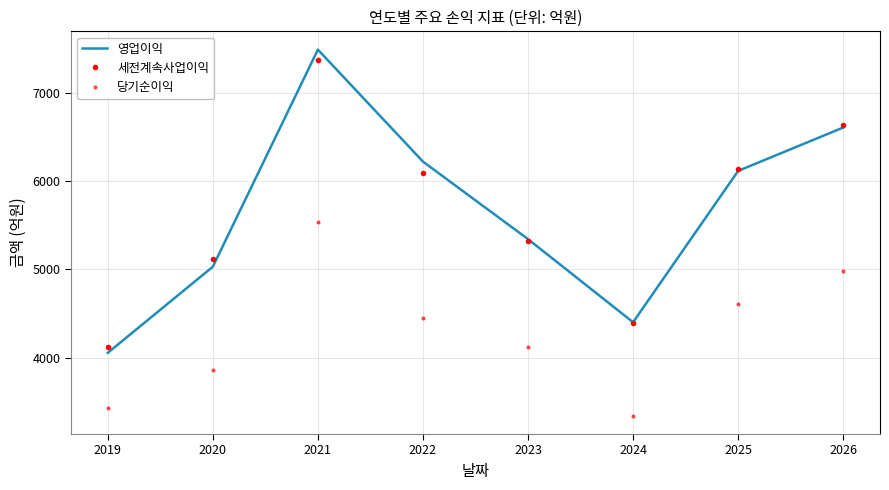

Reading left to right, list all the values displayed in this chart.

영업이익: 2019=4057	2020=5031	2021=7486	2022=6220	2023=5343	2024=4403	2025=6115	2026=6605
세전계속사업이익: 2019=4120	2020=5122	2021=7367	2022=6092	2023=5324	2024=4390	2025=6133	2026=6632
당기순이익: 2019=3428	2020=3867	2021=5538	2022=4454	2023=4122	2024=3346	2025=4608	2026=4978